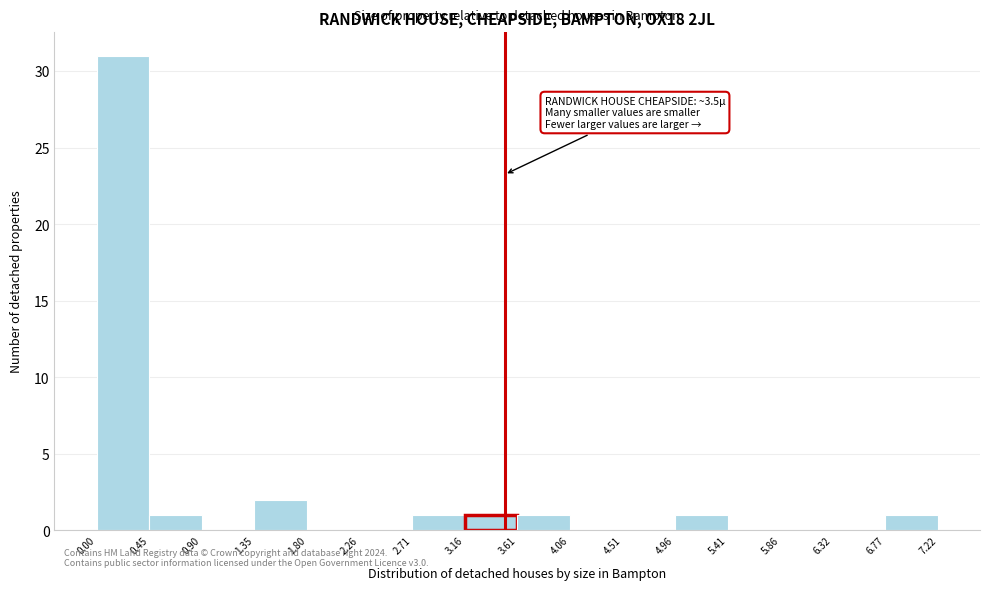

Which range on the x-axis has the tallest bar?

0.00 to 0.45